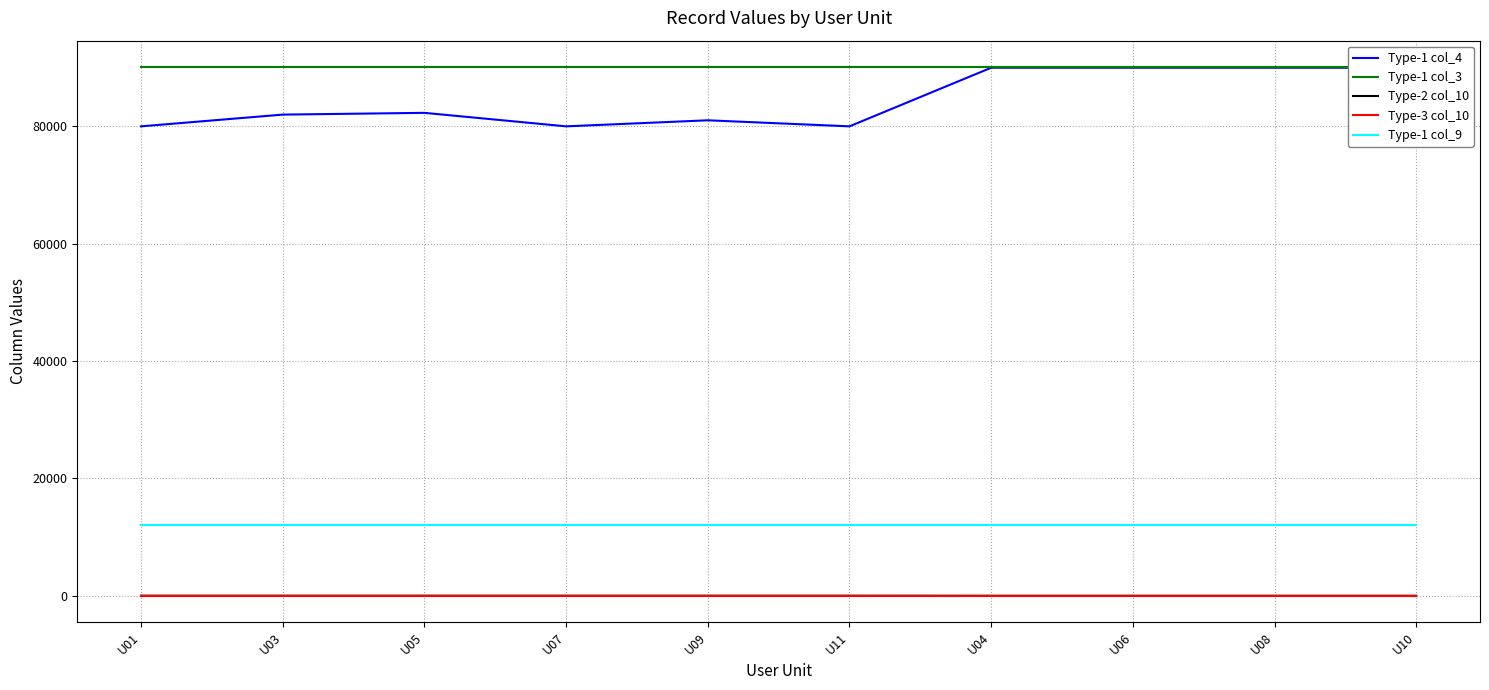

Is it true that Type-1 col_9 equals 20330 at U07?

False